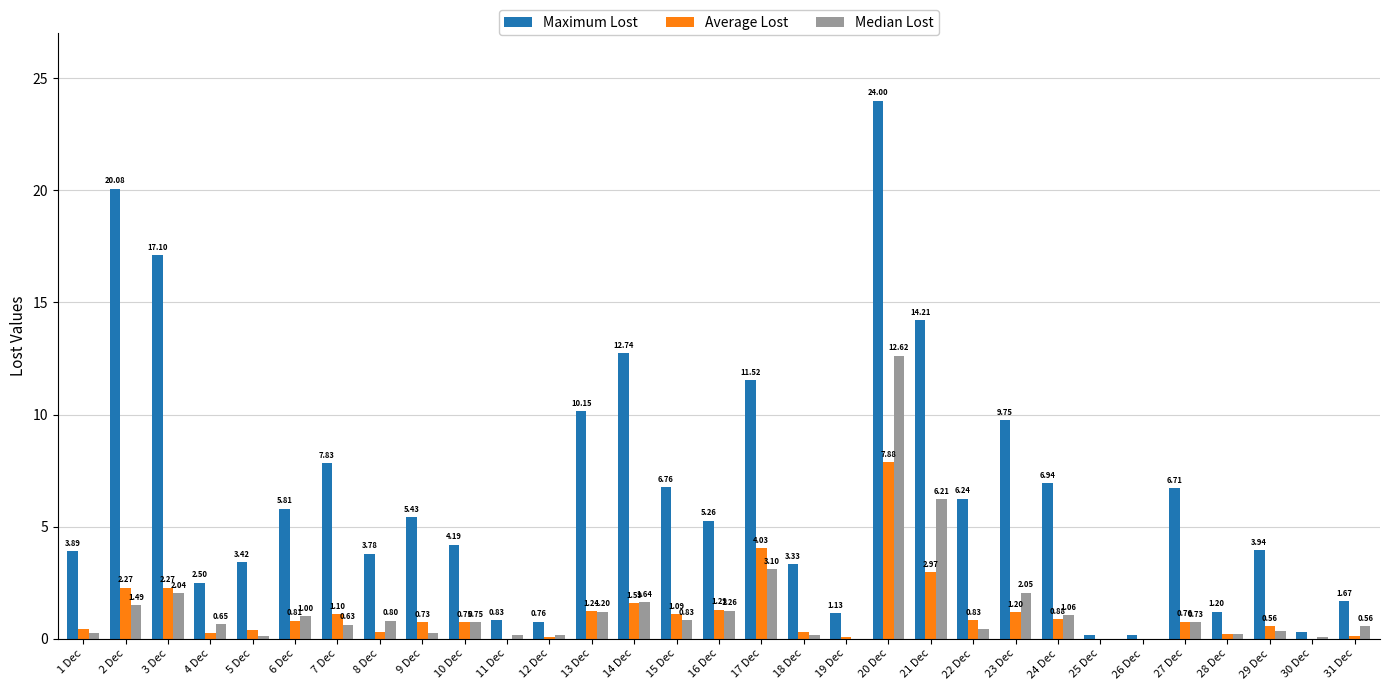

At which category is the sum across all series the highest?

20 Dec